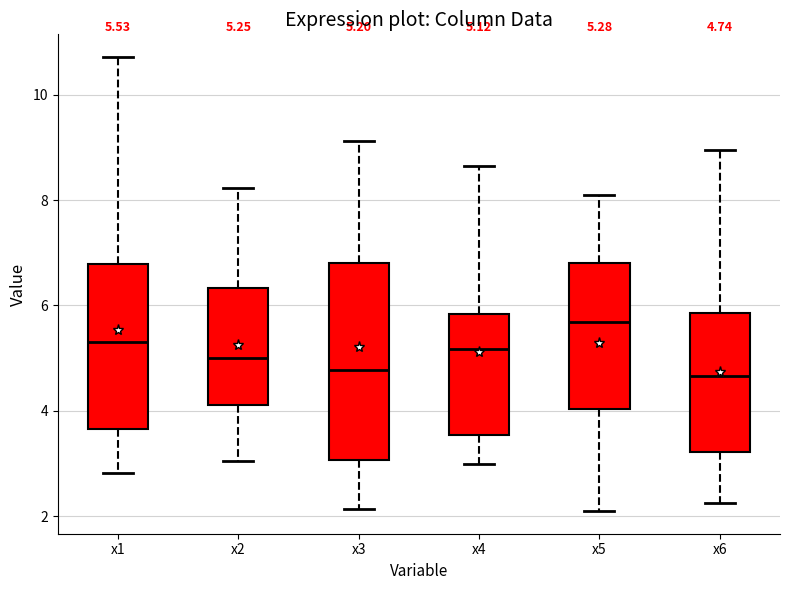

Which box is the tallest, from its lower edge to its upper edge?

x3